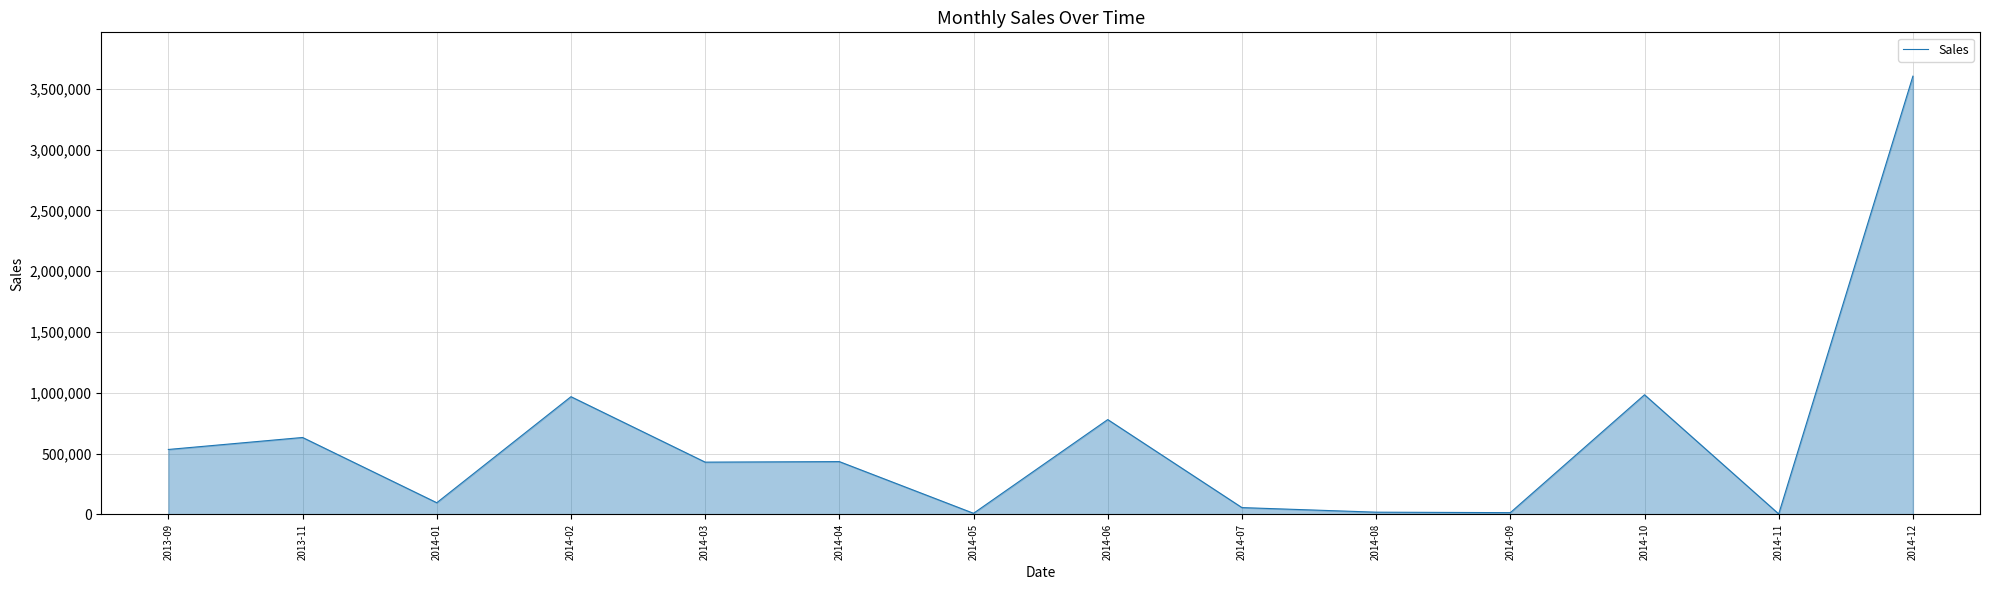

Is it true that the value at 2014-06 is 1284031.0?

False